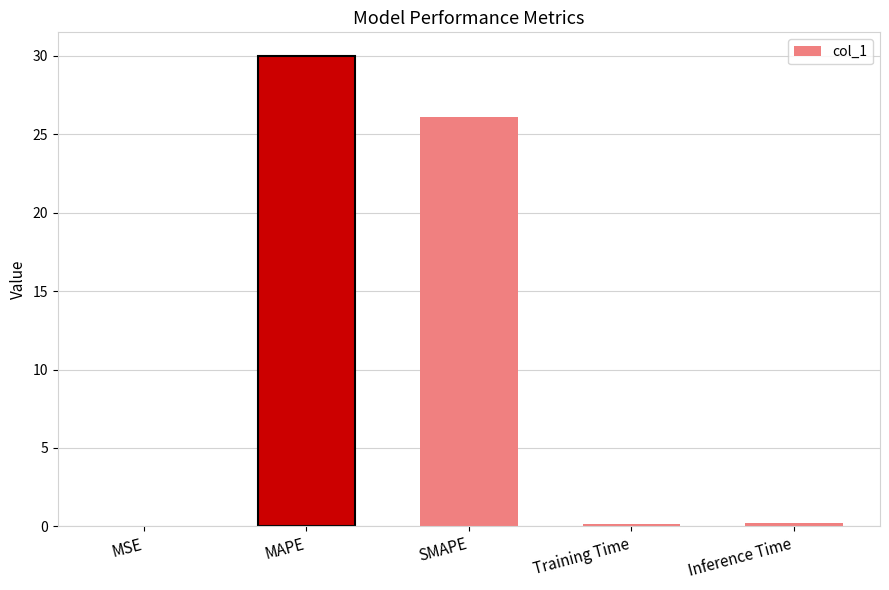

What is the average value?

11.3